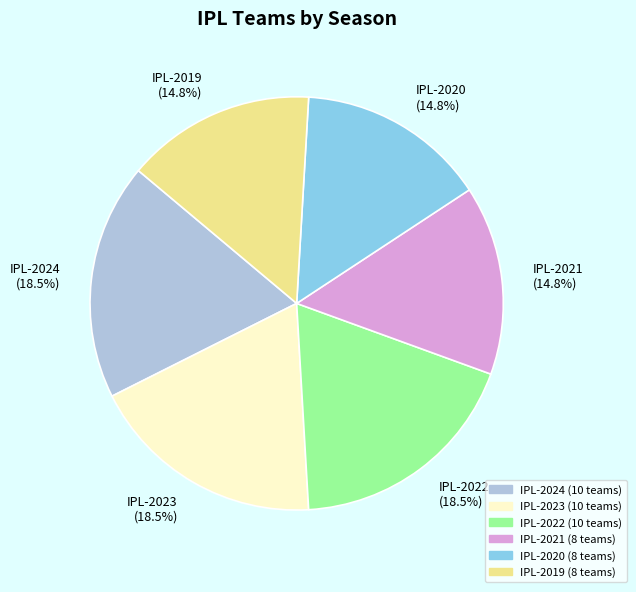

Does IPL-2019 (14.8%) account for over 50% of the chart?

No